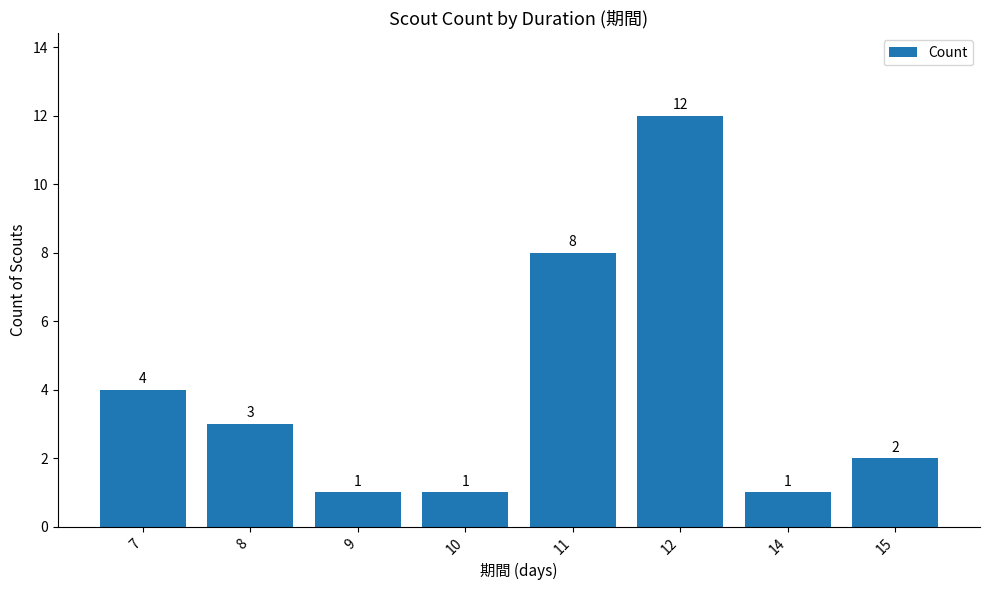

What is the change in value from 7 to 9?

-3